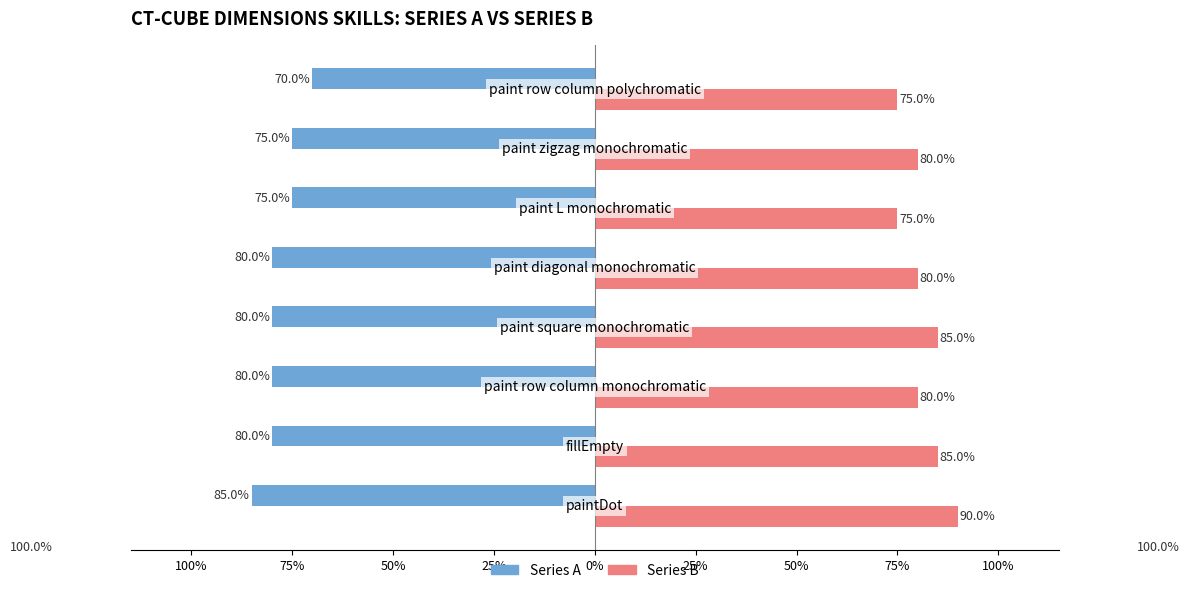

Which series has the largest range (max minus min)?

Series A